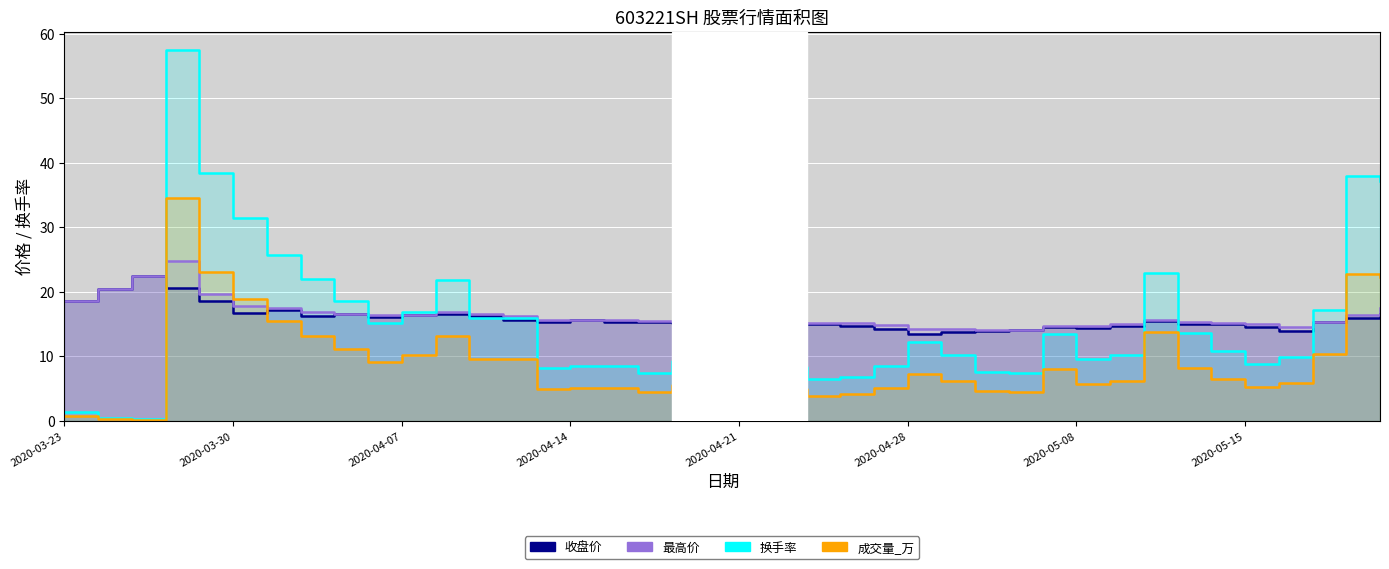

True or false: 成交量_万 and 换手率 cross at least once.

False